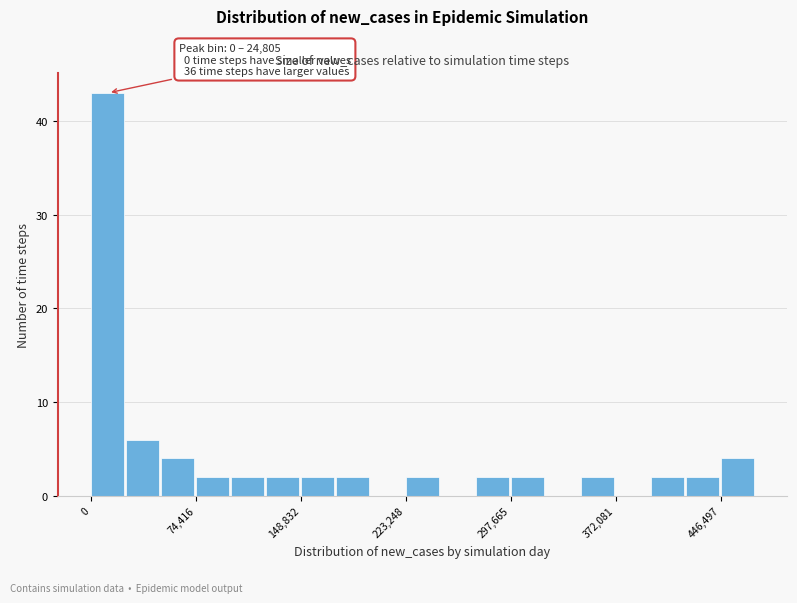

Around what value on the x-axis is the tallest bar? Give the approximate position of its centre, as read against the axis.

10000